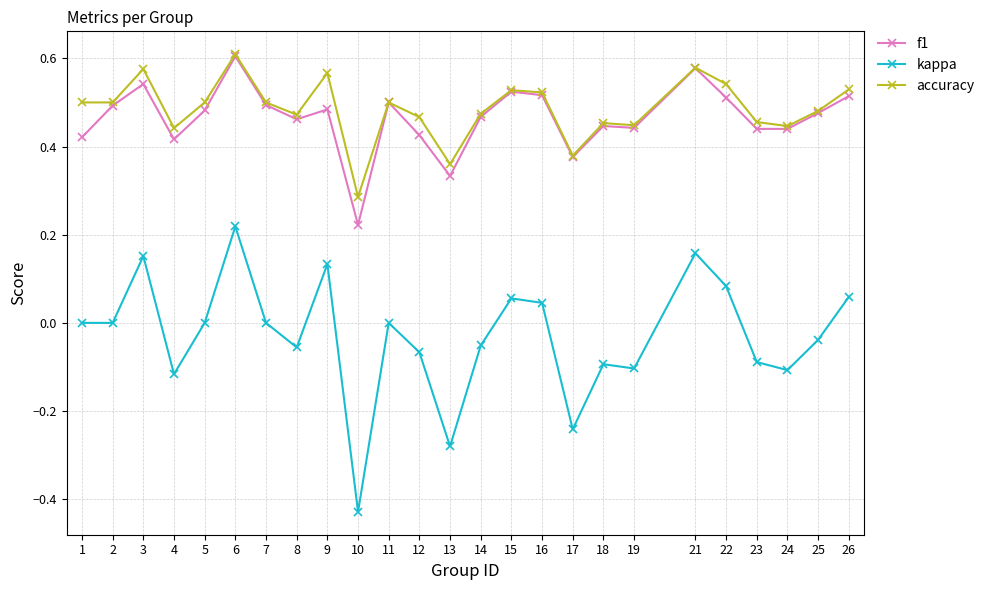

True or false: f1 has a value of 0.1 at 13.

False